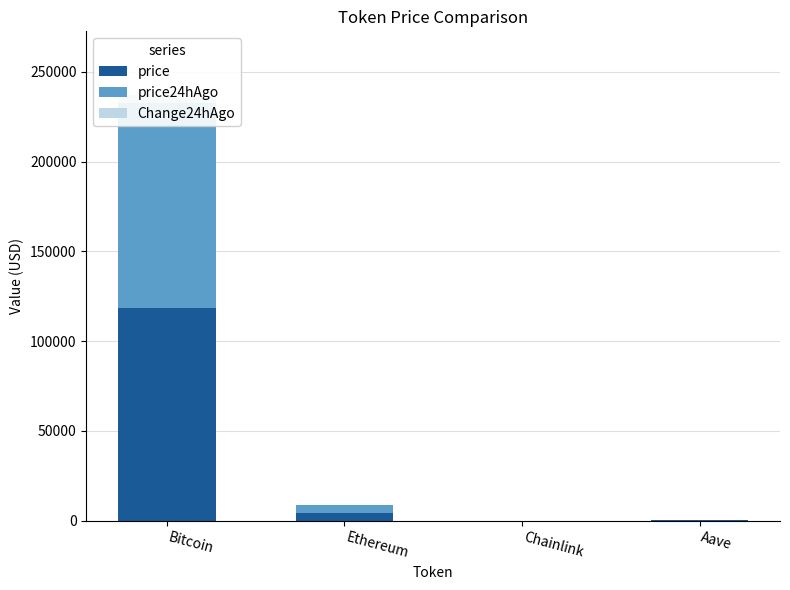

What is the difference between the maximum and minimum values in the price24hAgo series?

114238.7